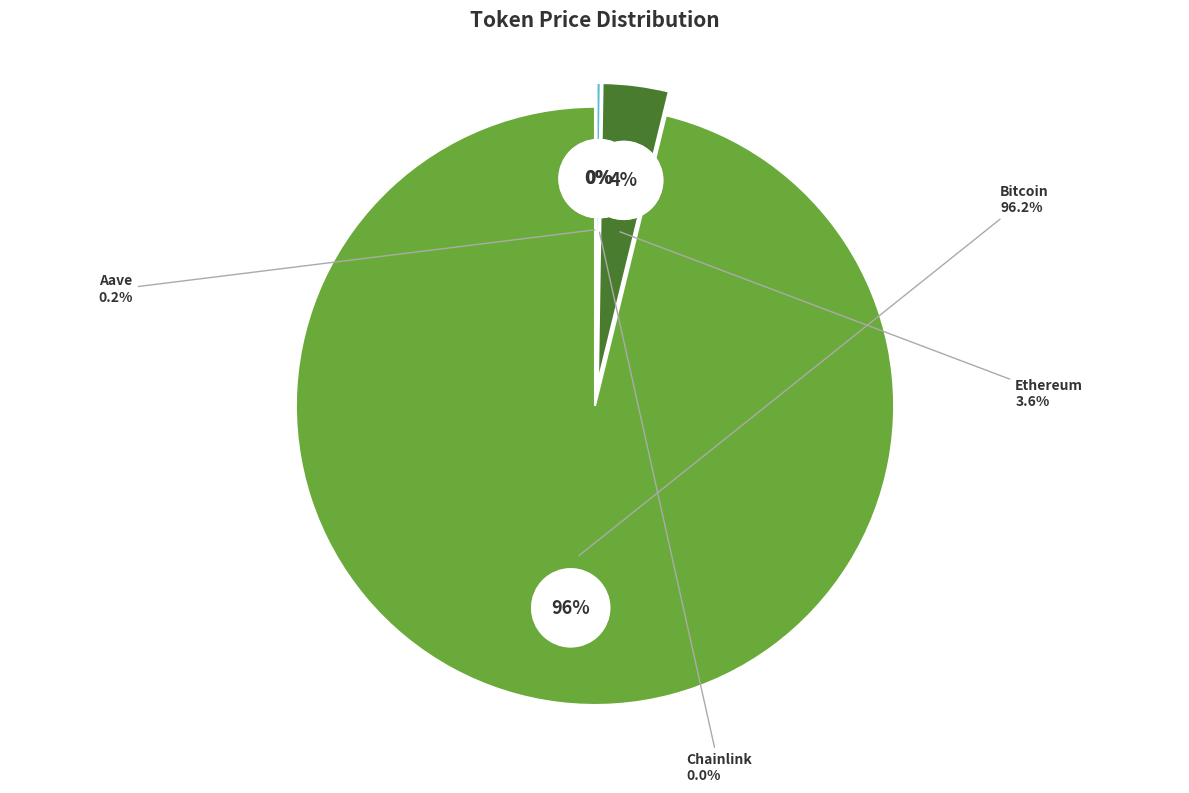

Which slice is the smallest?

Chainlink